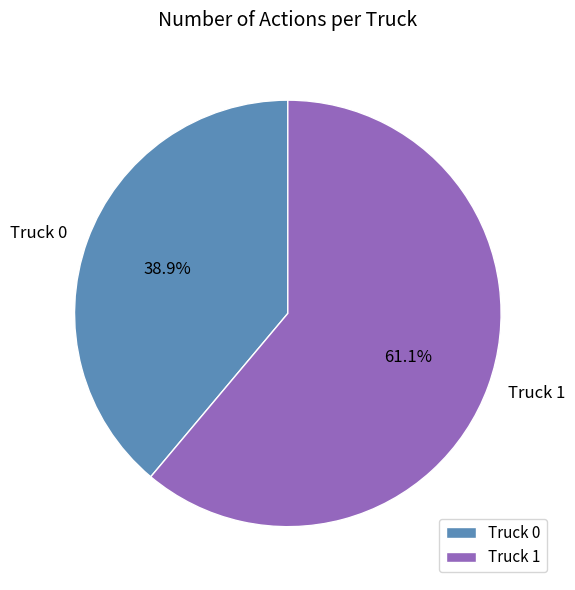

True or false: Truck 0 accounts for 30% of the total.

False